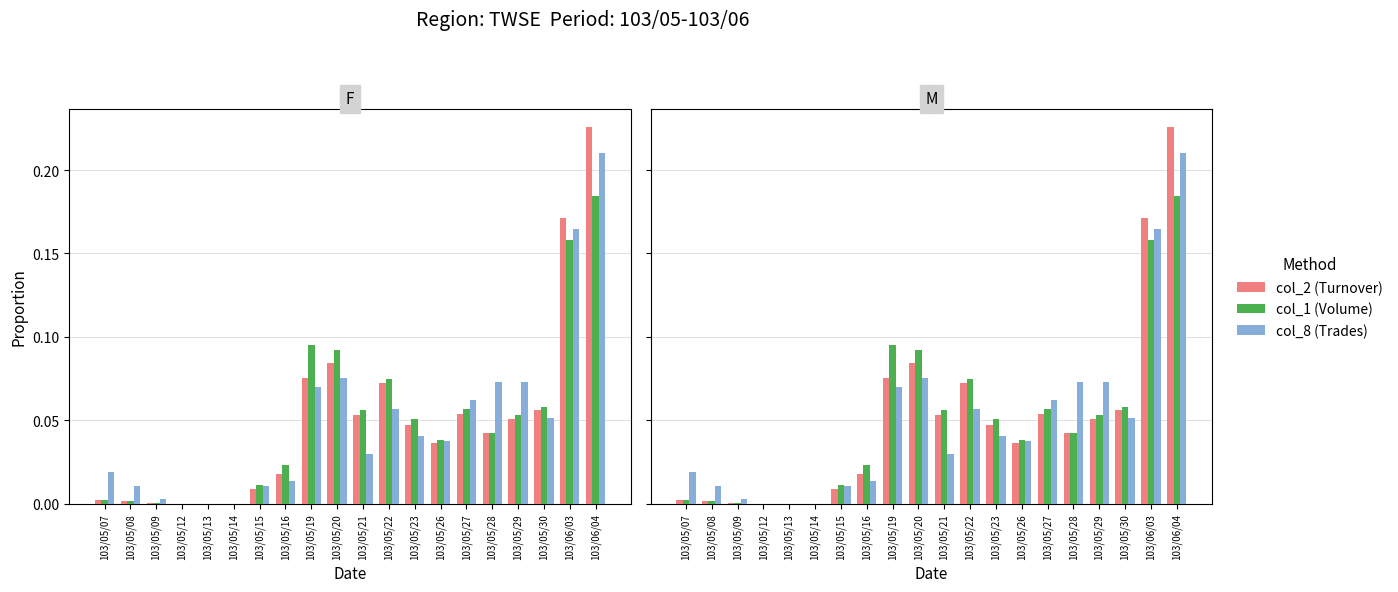

Reading left to right, transcribe all the data shown in this chart.

col_2 (Turnover): 103/05/07=0.0	103/05/08=0.0	103/05/09=0.0	103/05/12=0.0	103/05/13=0.0	103/05/14=0.0	103/05/15=0.0	103/05/16=0.0	103/05/19=0.1	103/05/20=0.1	103/05/21=0.1	103/05/22=0.1	103/05/23=0.0	103/05/26=0.0	103/05/27=0.1	103/05/28=0.0	103/05/29=0.1	103/05/30=0.1	103/06/03=0.2	103/06/04=0.2
col_1 (Volume): 103/05/07=0.0	103/05/08=0.0	103/05/09=0.0	103/05/12=0.0	103/05/13=0.0	103/05/14=0.0	103/05/15=0.0	103/05/16=0.0	103/05/19=0.1	103/05/20=0.1	103/05/21=0.1	103/05/22=0.1	103/05/23=0.1	103/05/26=0.0	103/05/27=0.1	103/05/28=0.0	103/05/29=0.1	103/05/30=0.1	103/06/03=0.2	103/06/04=0.2
col_8 (Trades): 103/05/07=0.0	103/05/08=0.0	103/05/09=0.0	103/05/12=0.0	103/05/13=0.0	103/05/14=0.0	103/05/15=0.0	103/05/16=0.0	103/05/19=0.1	103/05/20=0.1	103/05/21=0.0	103/05/22=0.1	103/05/23=0.0	103/05/26=0.0	103/05/27=0.1	103/05/28=0.1	103/05/29=0.1	103/05/30=0.1	103/06/03=0.2	103/06/04=0.2